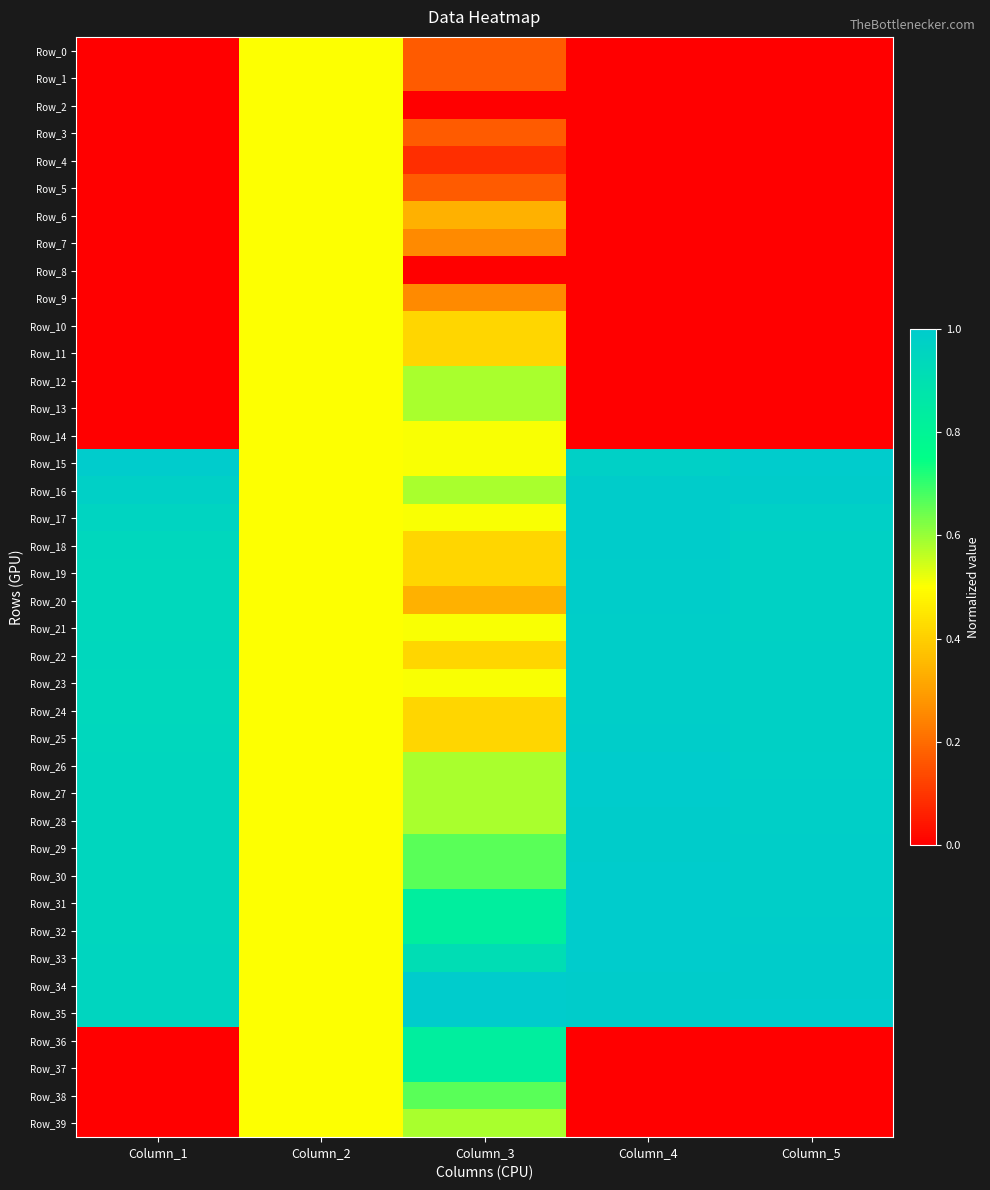

At which category is the sum across all series the highest?

Column_4